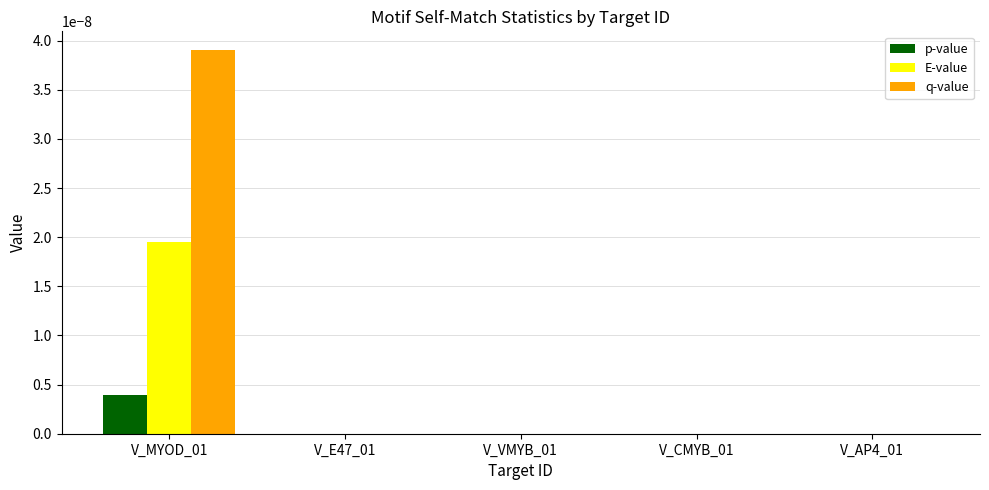

At which category is the sum across all series the highest?

V_MYOD_01